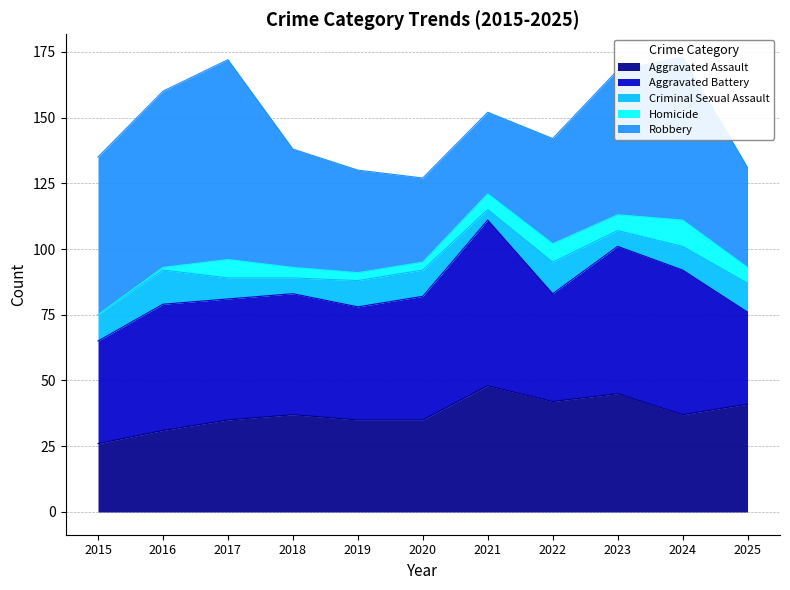

At which label does Robbery first exceed 45?

2015